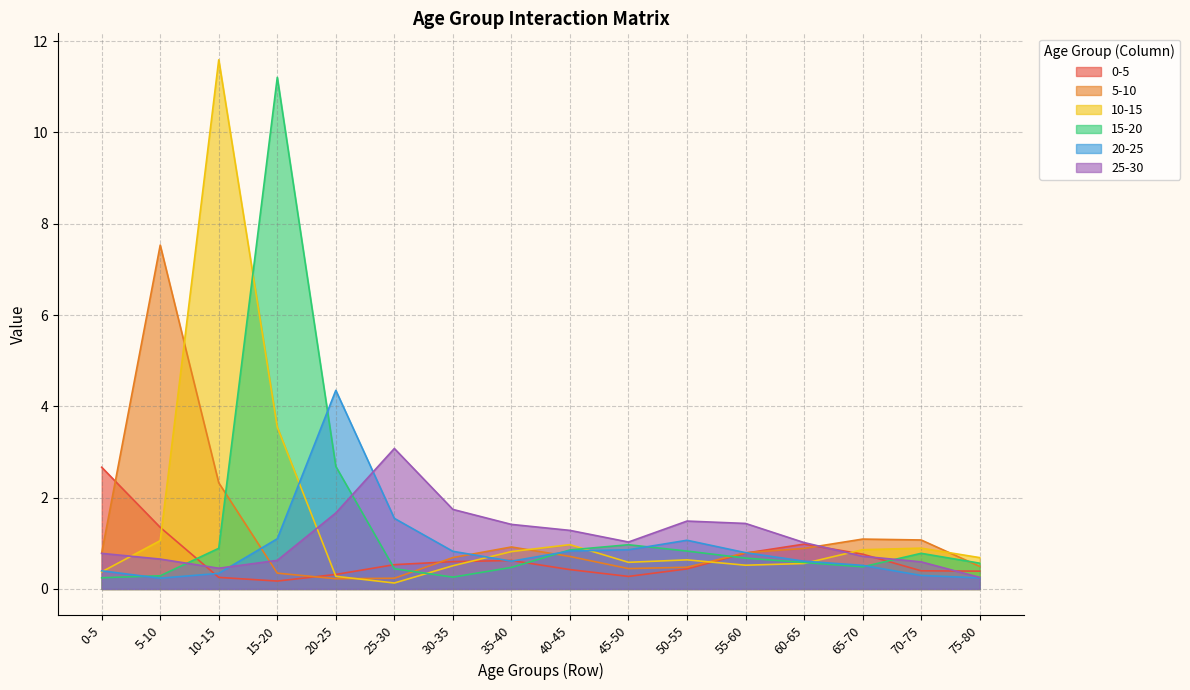

Reading right to left, what are all the values shown in this chart?

0-5: 75-80=0.4	70-75=0.4	65-70=0.8	60-65=1.0	55-60=0.8	50-55=0.4	45-50=0.3	40-45=0.4	35-40=0.6	30-35=0.6	25-30=0.5	20-25=0.3	15-20=0.2	10-15=0.3	5-10=1.3	0-5=2.7
5-10: 75-80=0.5	70-75=1.1	65-70=1.1	60-65=0.9	55-60=0.8	50-55=0.5	45-50=0.4	40-45=0.7	35-40=0.9	30-35=0.7	25-30=0.2	20-25=0.2	15-20=0.3	10-15=2.3	5-10=7.5	0-5=0.8
10-15: 75-80=0.7	70-75=0.9	65-70=0.9	60-65=0.6	55-60=0.5	50-55=0.6	45-50=0.6	40-45=1.0	35-40=0.8	30-35=0.5	25-30=0.1	20-25=0.3	15-20=3.5	10-15=11.6	5-10=1.1	0-5=0.4
15-20: 75-80=0.6	70-75=0.8	65-70=0.5	60-65=0.6	55-60=0.7	50-55=0.8	45-50=1.0	40-45=0.9	35-40=0.5	30-35=0.3	25-30=0.4	20-25=2.7	15-20=11.2	10-15=0.9	5-10=0.3	0-5=0.2
20-25: 75-80=0.2	70-75=0.3	65-70=0.5	60-65=0.6	55-60=0.8	50-55=1.1	45-50=0.9	40-45=0.8	35-40=0.6	30-35=0.8	25-30=1.5	20-25=4.4	15-20=1.1	10-15=0.3	5-10=0.2	0-5=0.4
25-30: 75-80=0.3	70-75=0.6	65-70=0.7	60-65=1.0	55-60=1.4	50-55=1.5	45-50=1.0	40-45=1.3	35-40=1.4	30-35=1.7	25-30=3.1	20-25=1.7	15-20=0.6	10-15=0.5	5-10=0.7	0-5=0.8